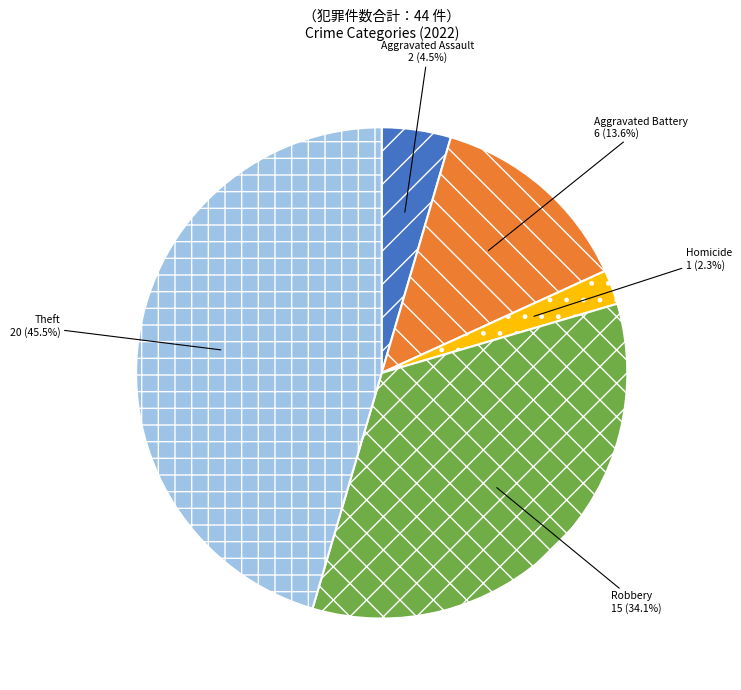

Is there a majority slice in this chart?

No